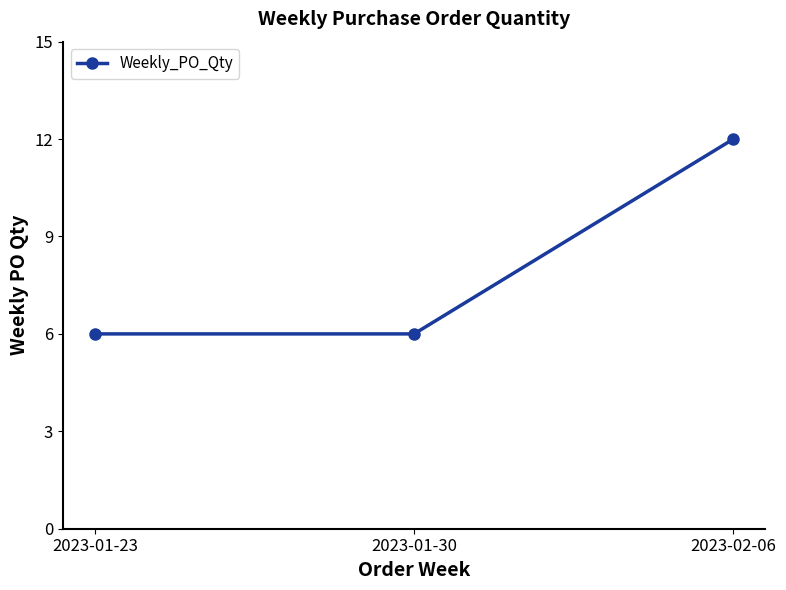

What is the ratio of the value at 2023-01-23 to the value at 2023-02-06?

0.5